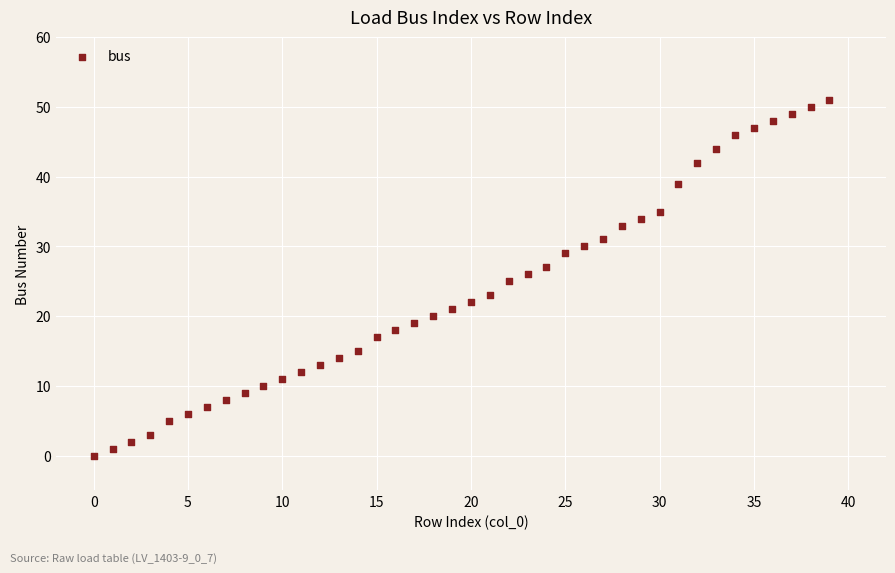

What is the range of Y values (max minus min)?

51